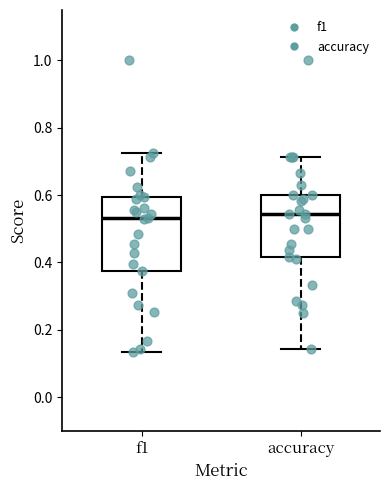

Where does the median line of the box for accuracy sit on the y-axis? The values are not printed on the chart, so give them approximately, as read against the axis.

0.54